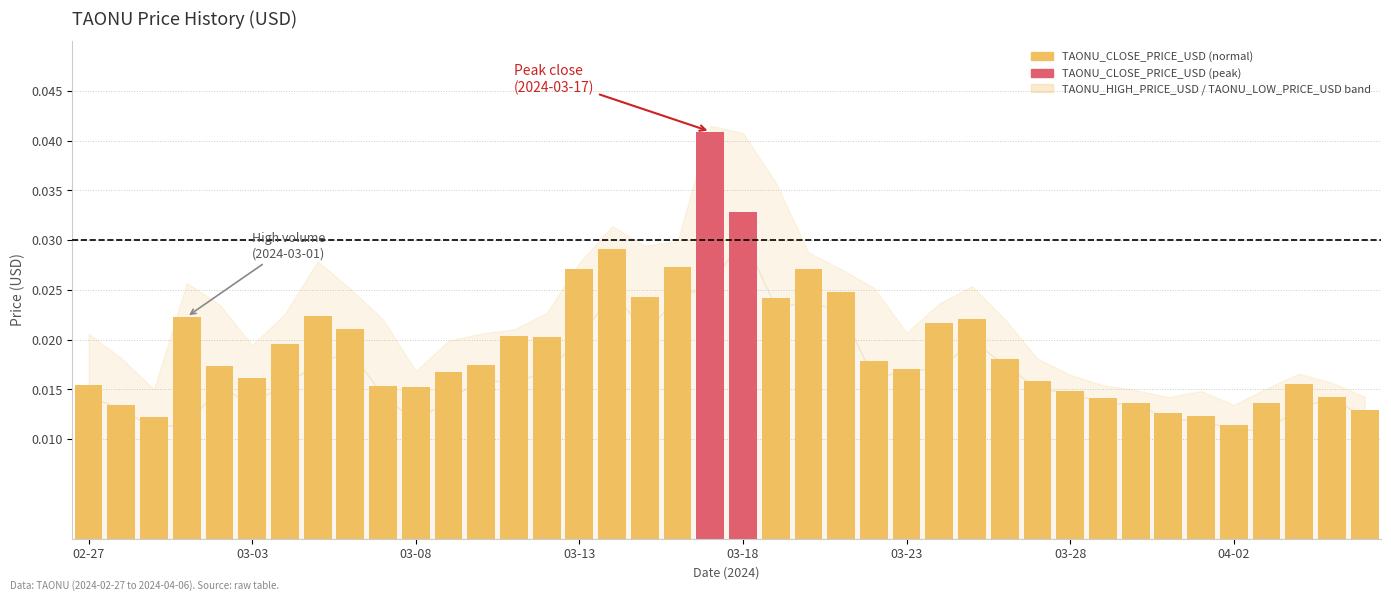

What is the sum of all values?

0.8